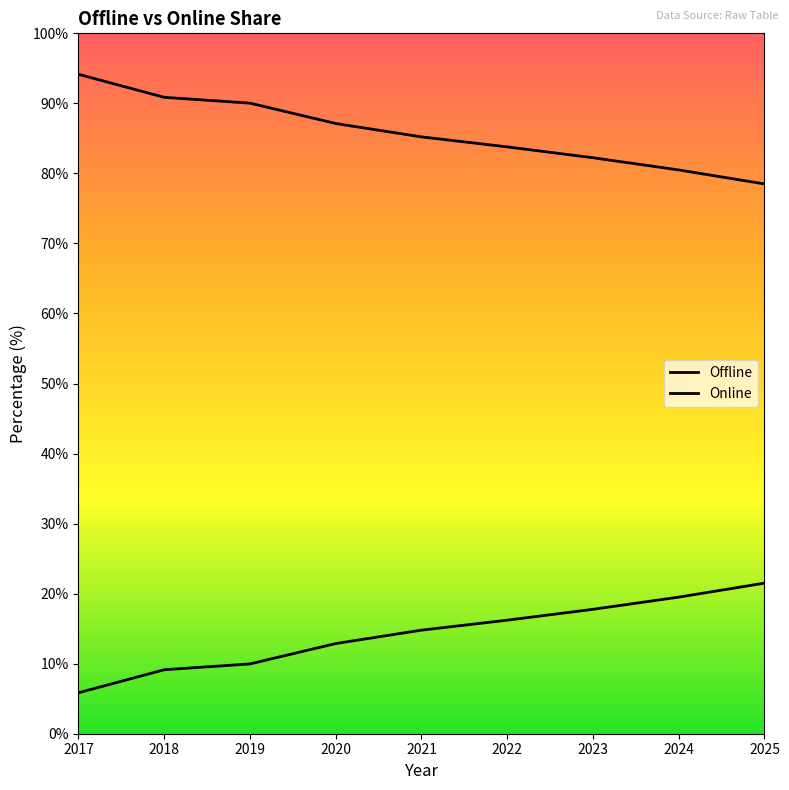

How many lines are shown in the chart?

2